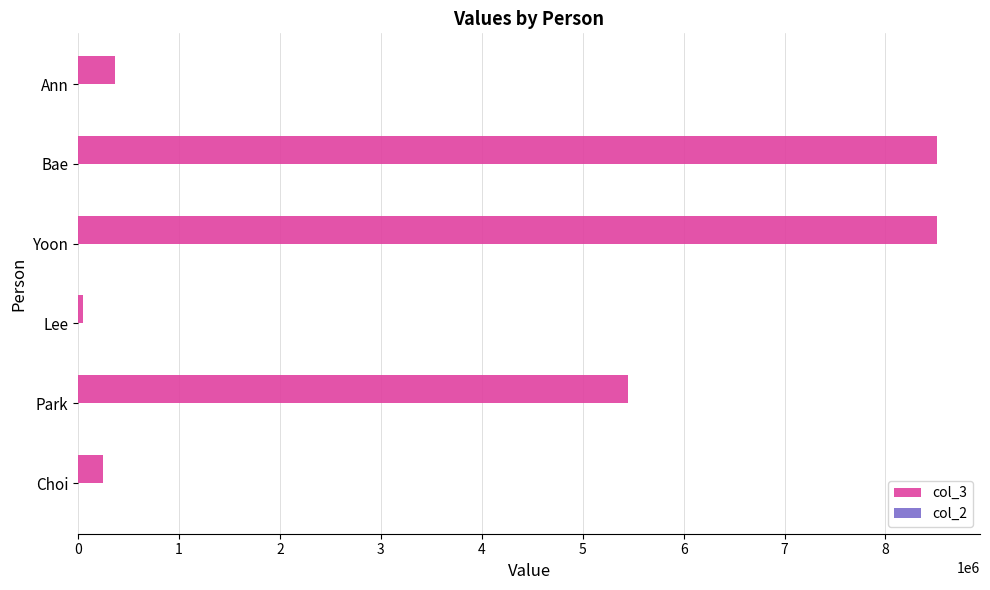

Which series has the largest total across all categories?

col_3